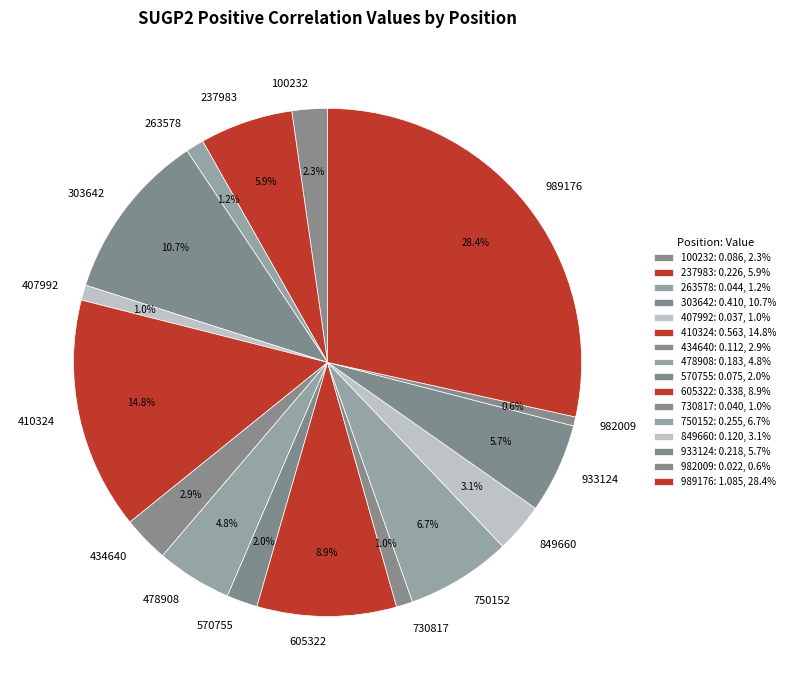

Between 605322 and 933124, which is larger?

605322